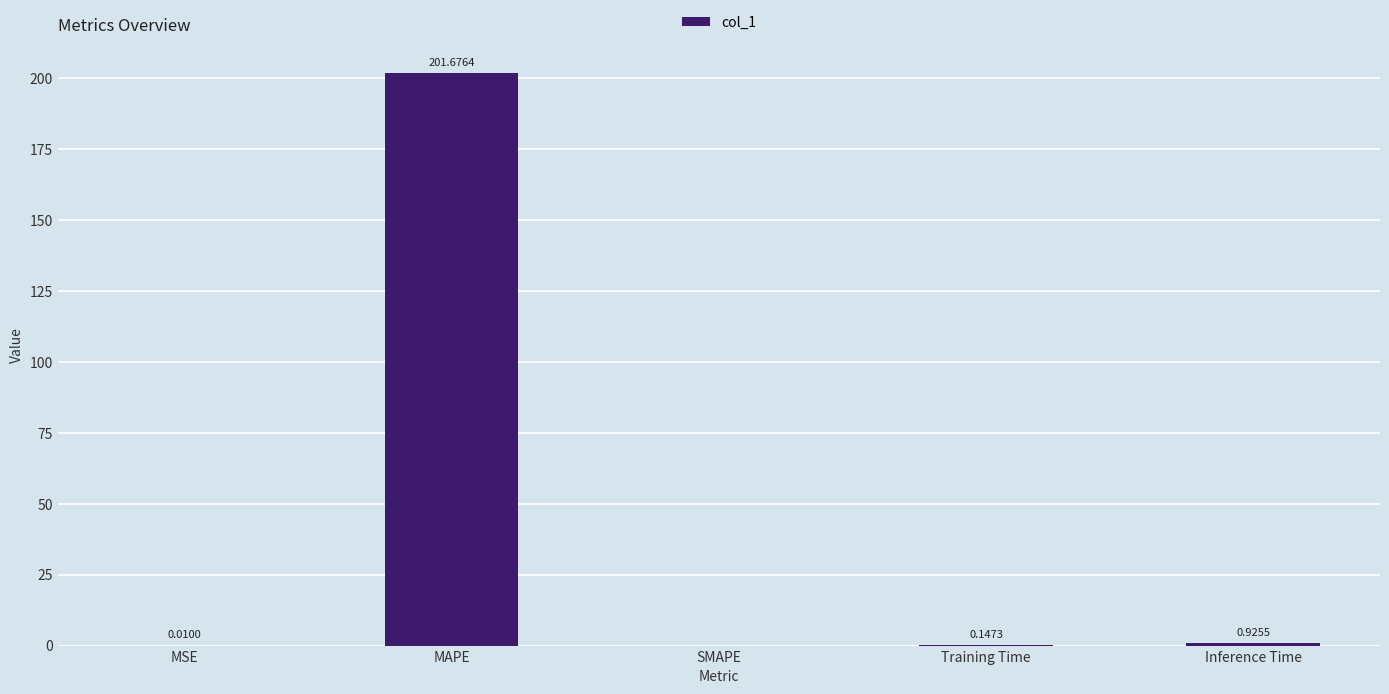

What is the greatest value displayed?

201.7